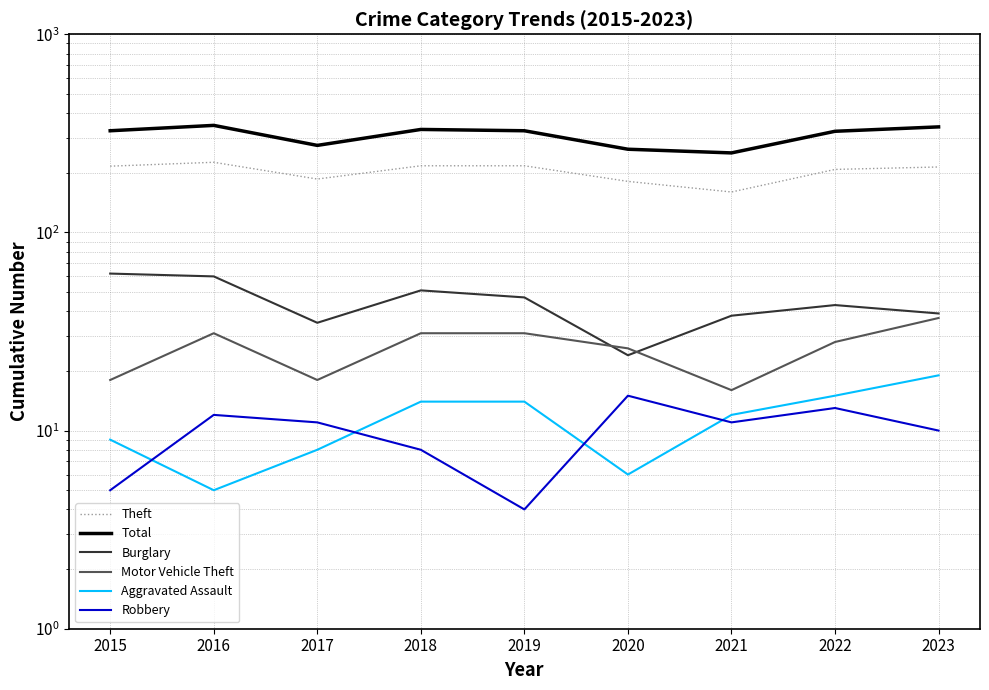

Which label corresponds to the smallest value in the chart?

2019